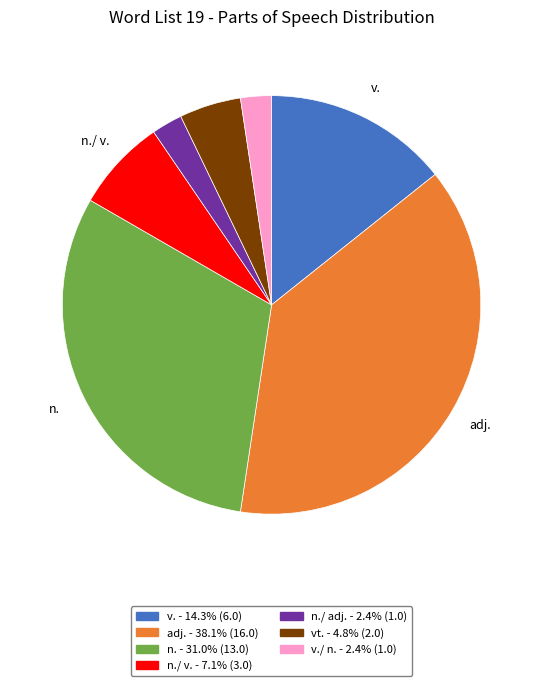

Does any single category account for the majority?

No